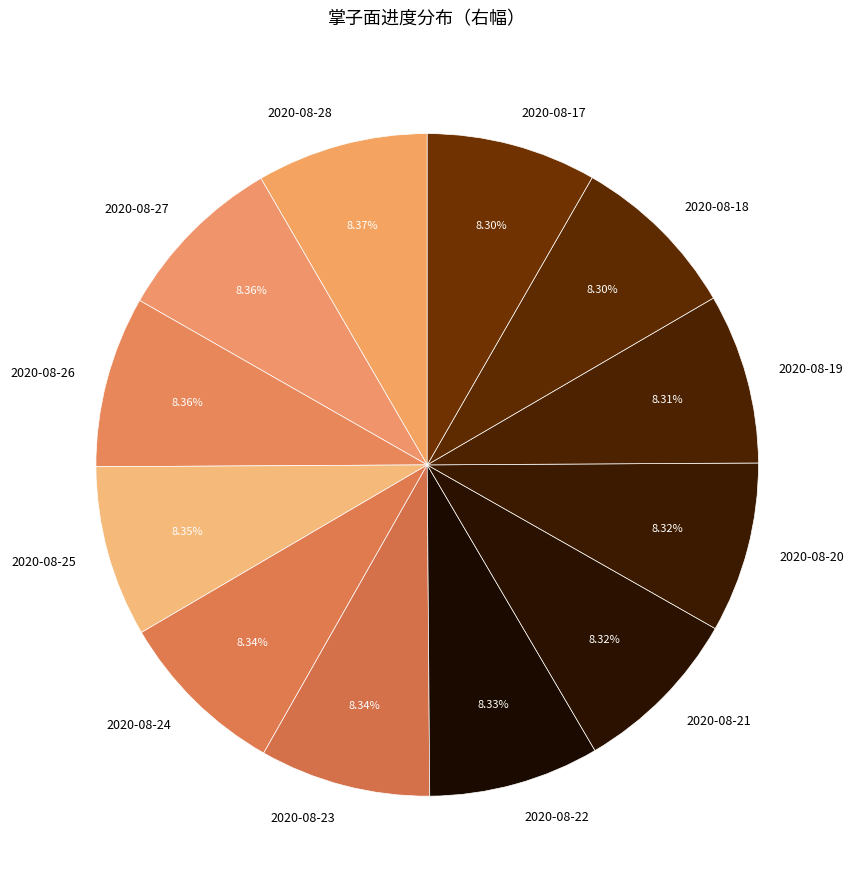

True or false: 2020-08-25 accounts for 8% of the total.

True